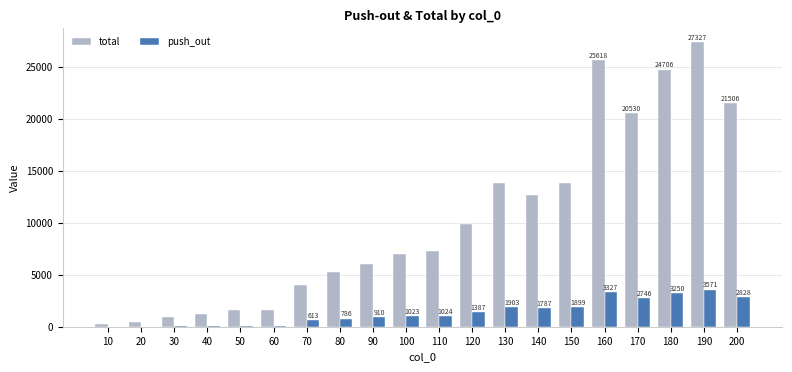

Which series changed the most between 70 and 190?

total